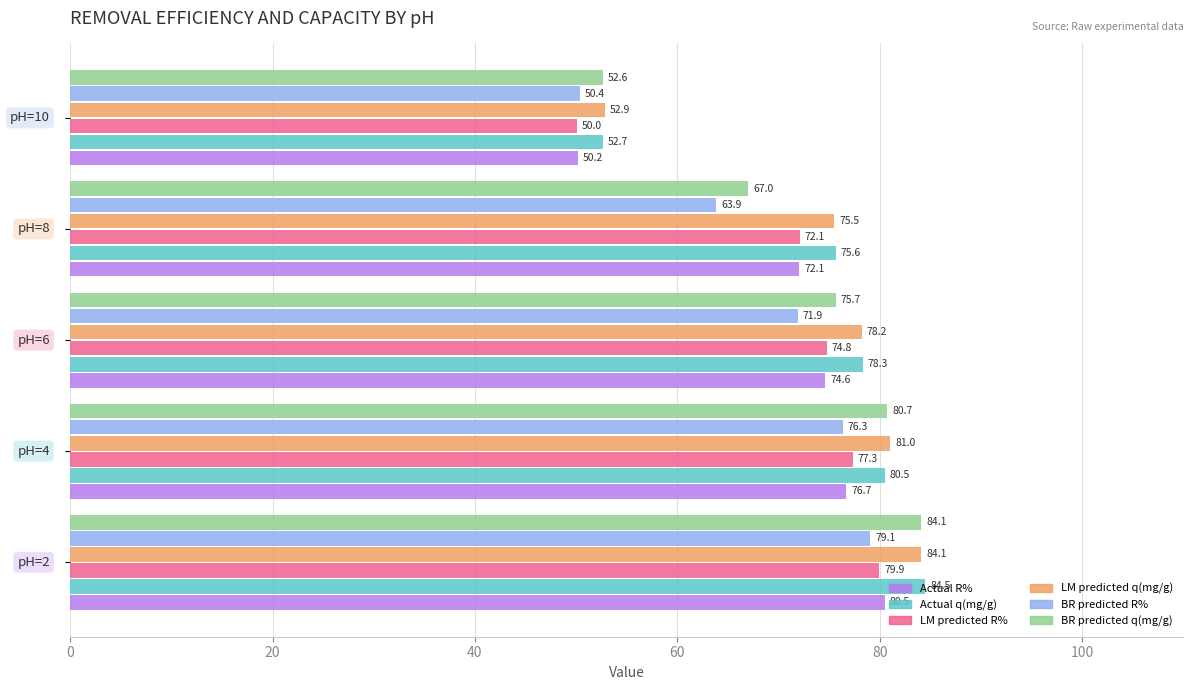

What is the lowest value of the Actual q(mg/g) series?

52.7